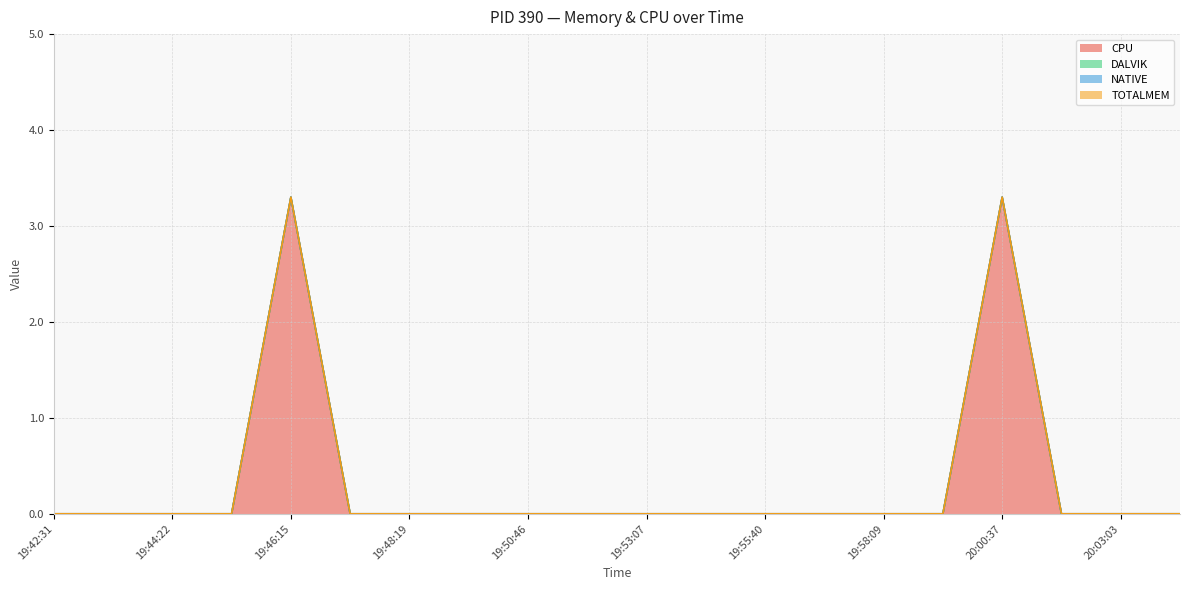

At which category is the sum across all series the highest?

19:46:15